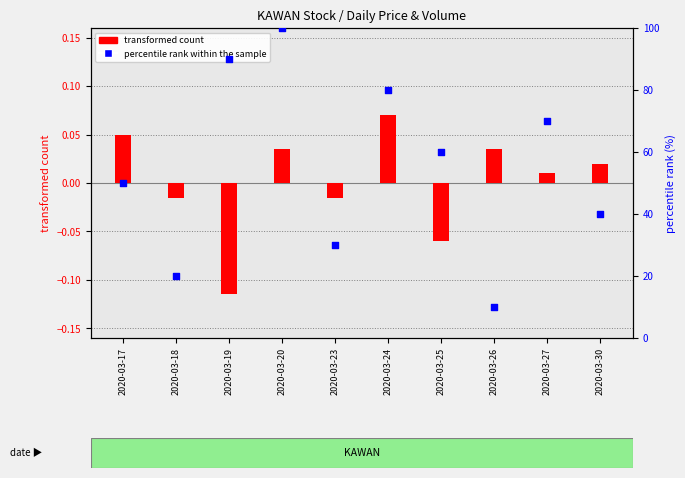

What are all the series names shown in the legend?

transformed count, percentile rank within the sample